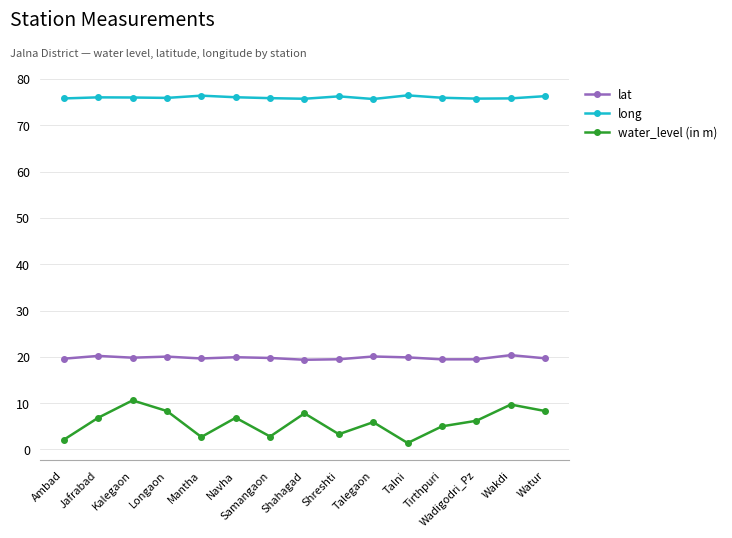

How many distinct data groups are displayed?

3